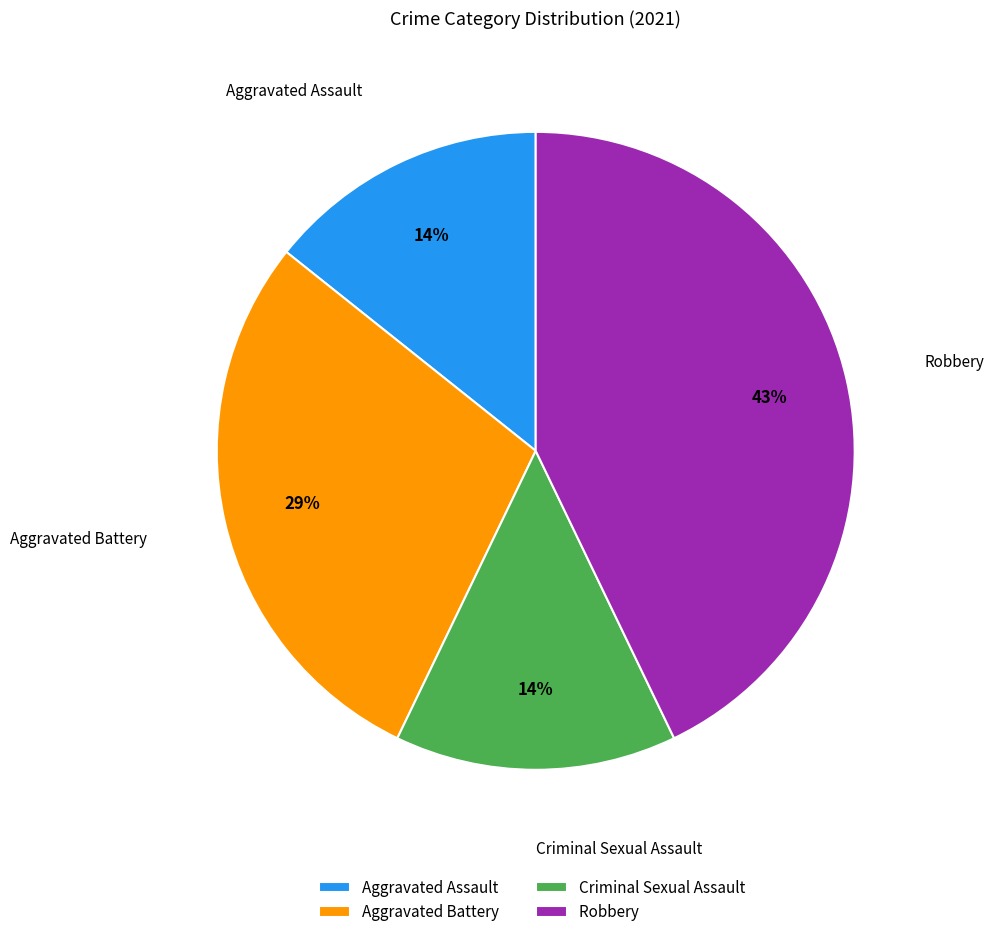

To the nearest percent, what is the difference between the largest and smallest slice percentages?

29%